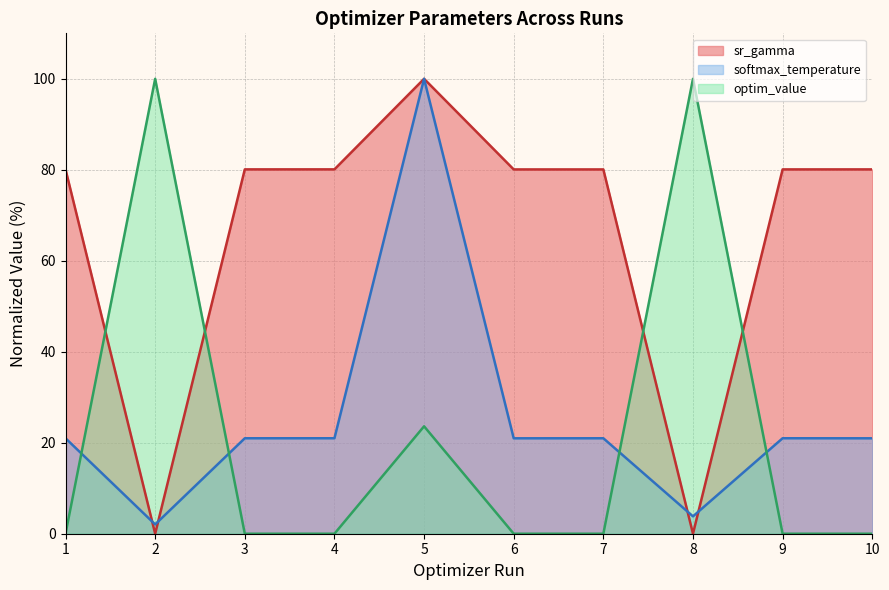

At 1, list the series in order from smallest to largest.

optim_value (line), softmax_temperature (line), sr_gamma (line)